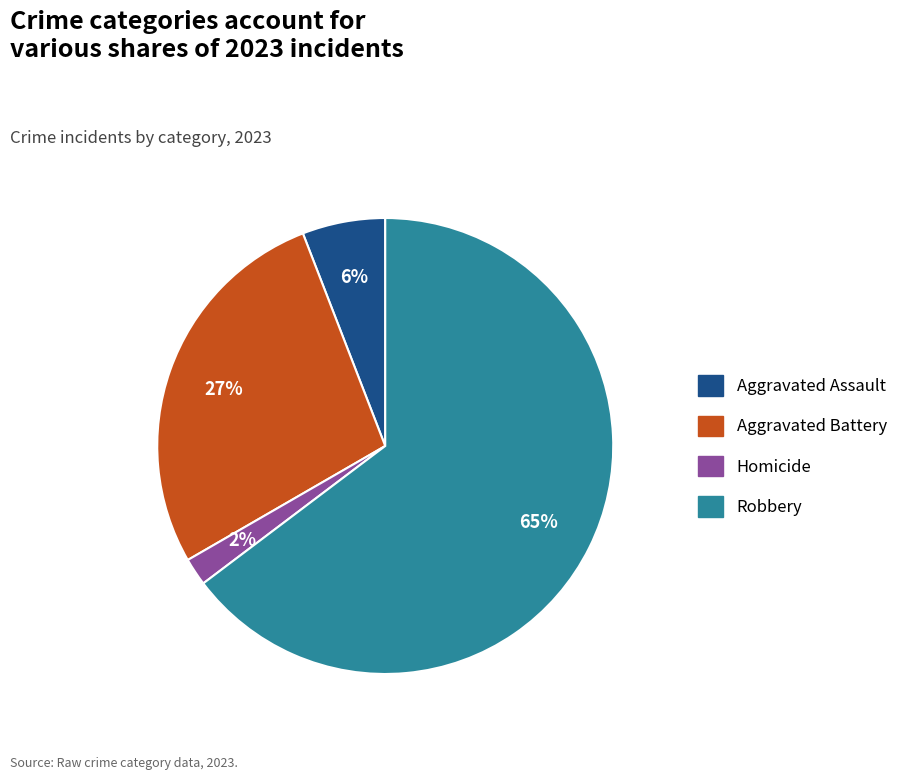

Is there any slice that represents more than half of the pie?

Yes